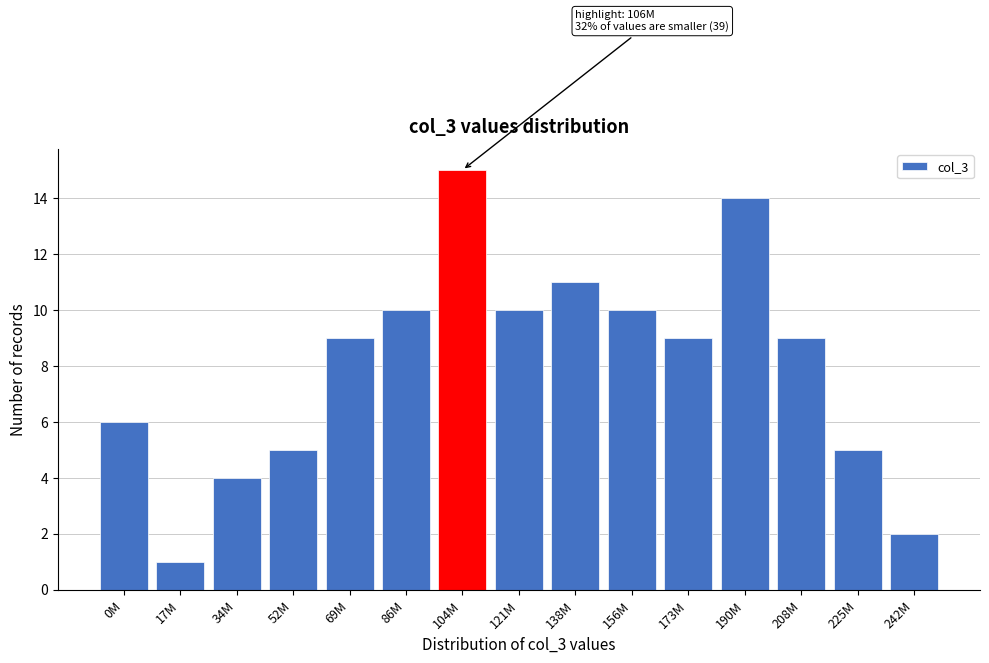

Reading left to right, extract all data points from this chart.

6	1	4	5	9	10	15	10	11	10	9	14	9	5	2